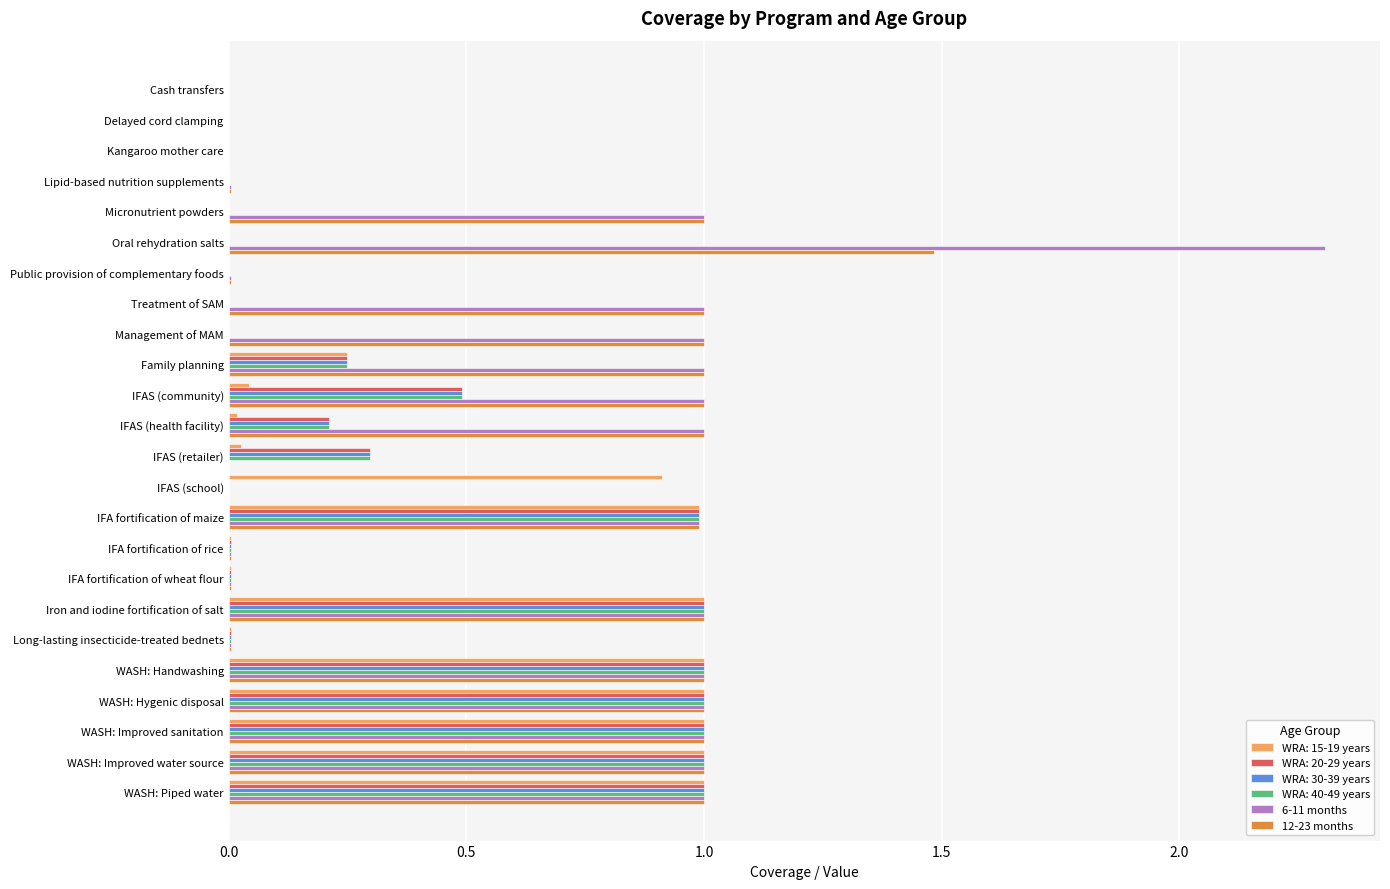

How many data points does each series have?

24